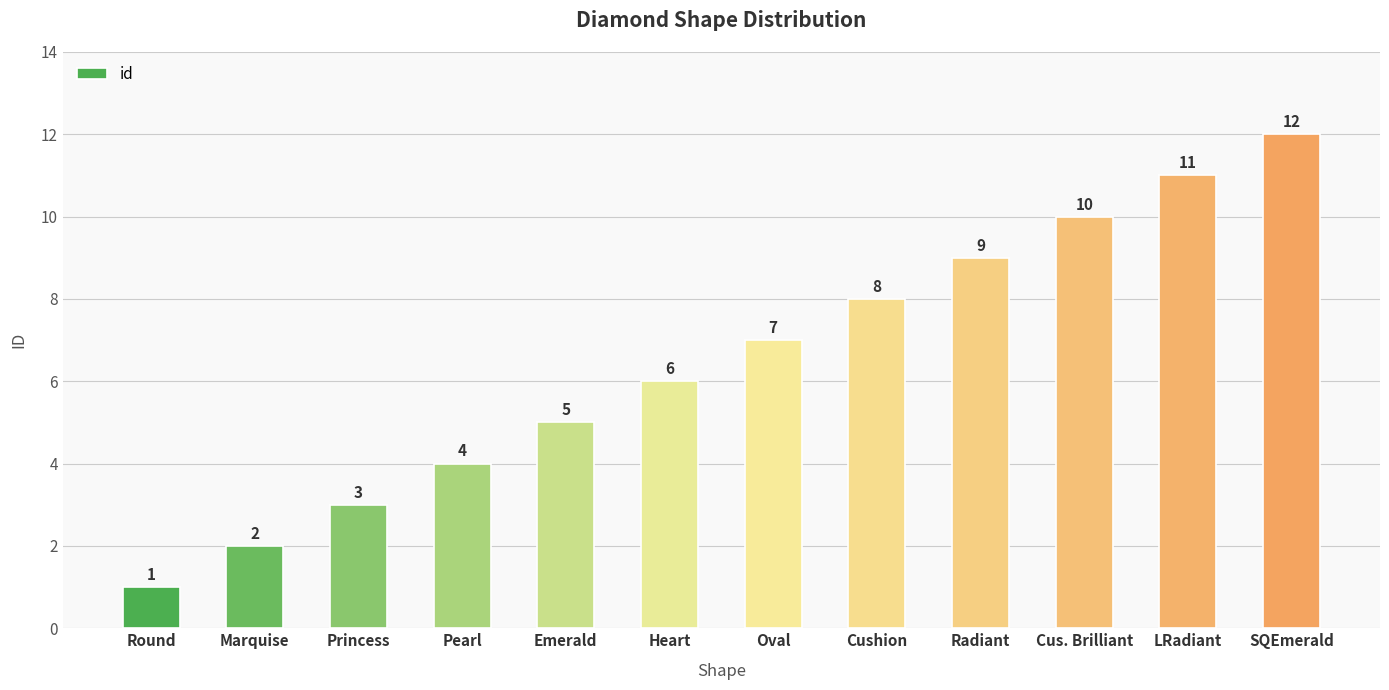

Between LRadiant and Pearl, which is larger?

LRadiant